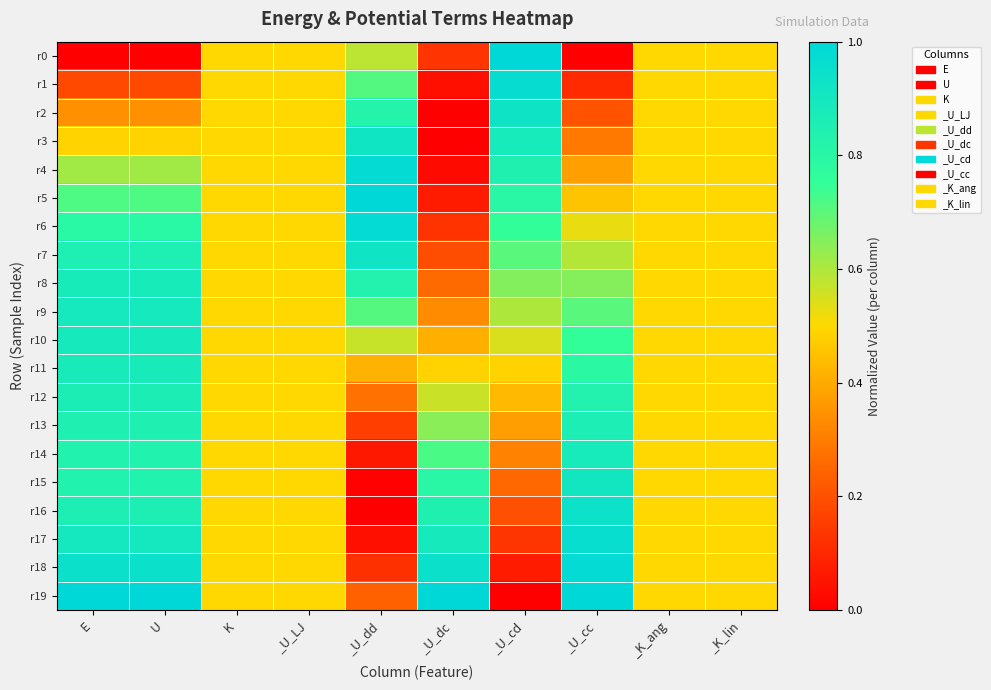

What is the total value across all series at _U_cd?

10.9